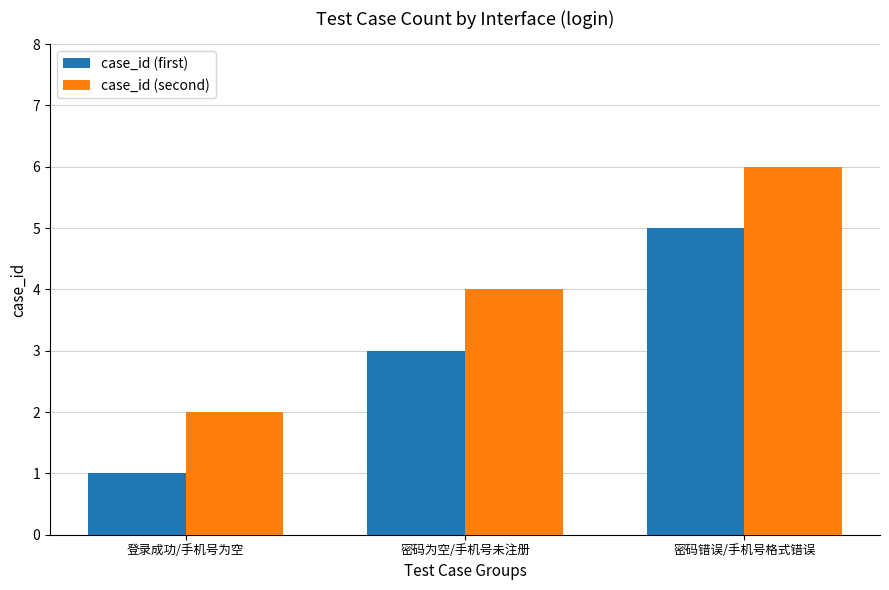

Read the case_id (first) value at 登录成功/手机号为空.

1